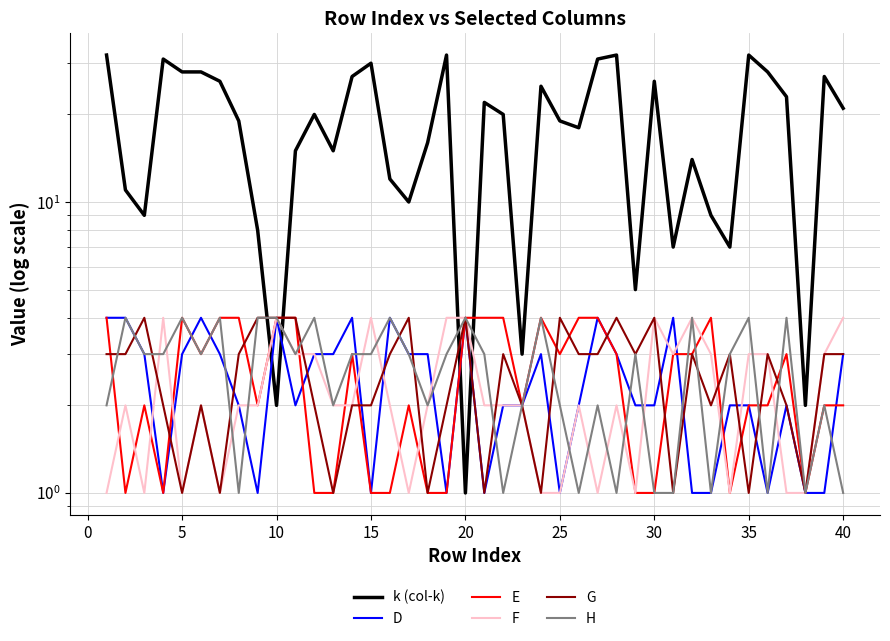

In H, how many points are lower than both neighbors (excluding endpoints)?

11